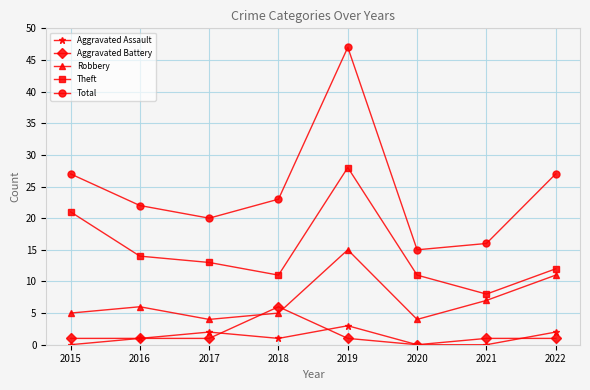

What is the spread (max minus min) of values at 2019?

46